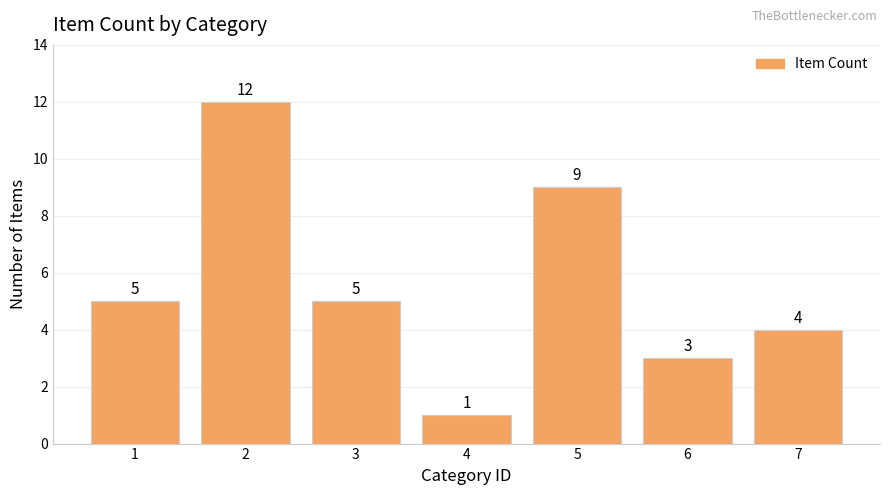

Reading left to right, extract all data points from this chart.

5	12	5	1	9	3	4